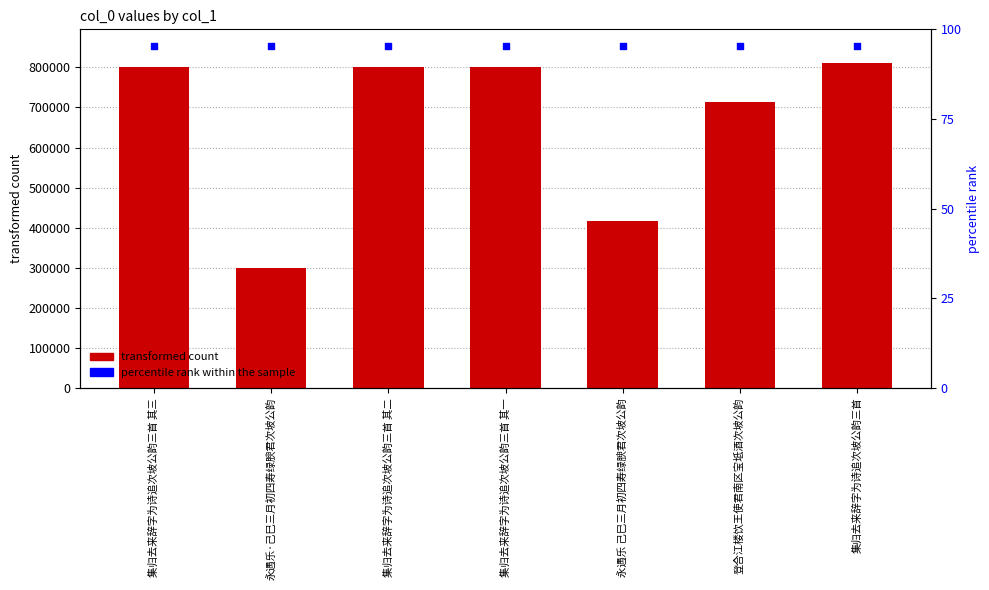

What is the total value across all series at 永遇乐 己巳三月初四寿绿腴君次坡公韵?

1269829.2